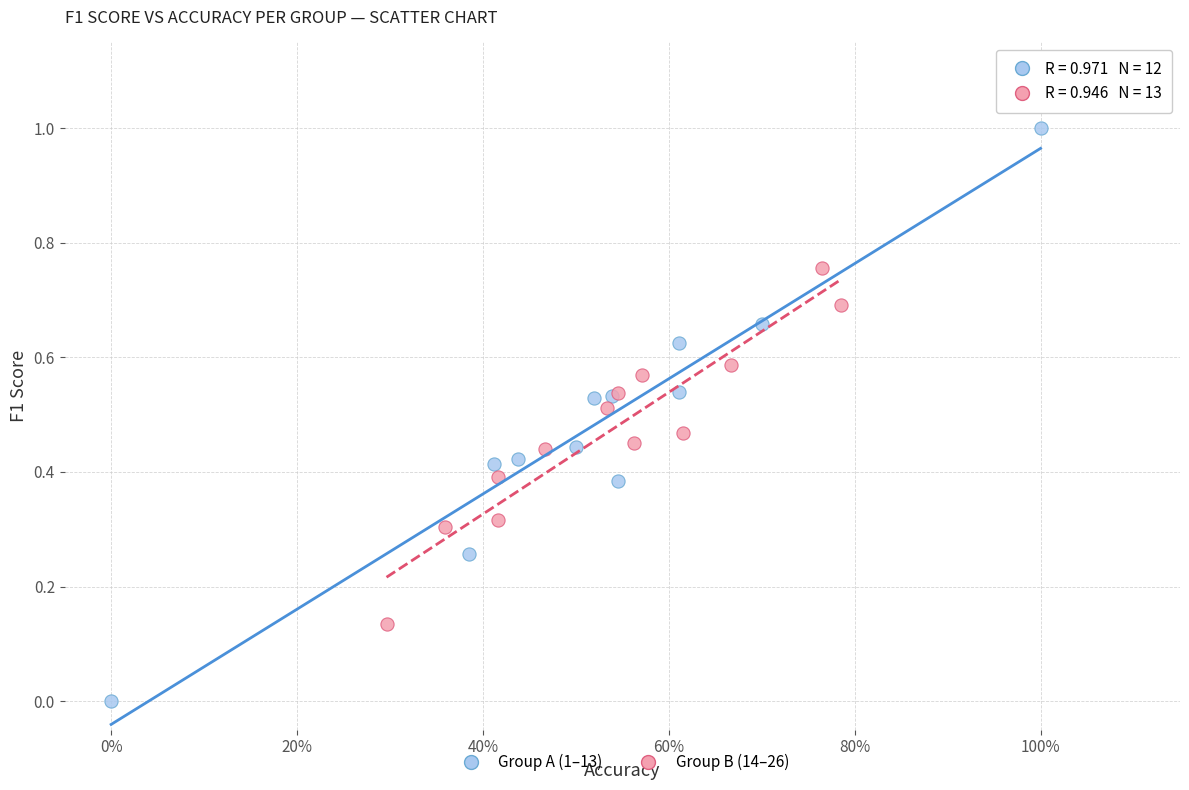

Which series contains the lowest Y value?

Group A (1–13)